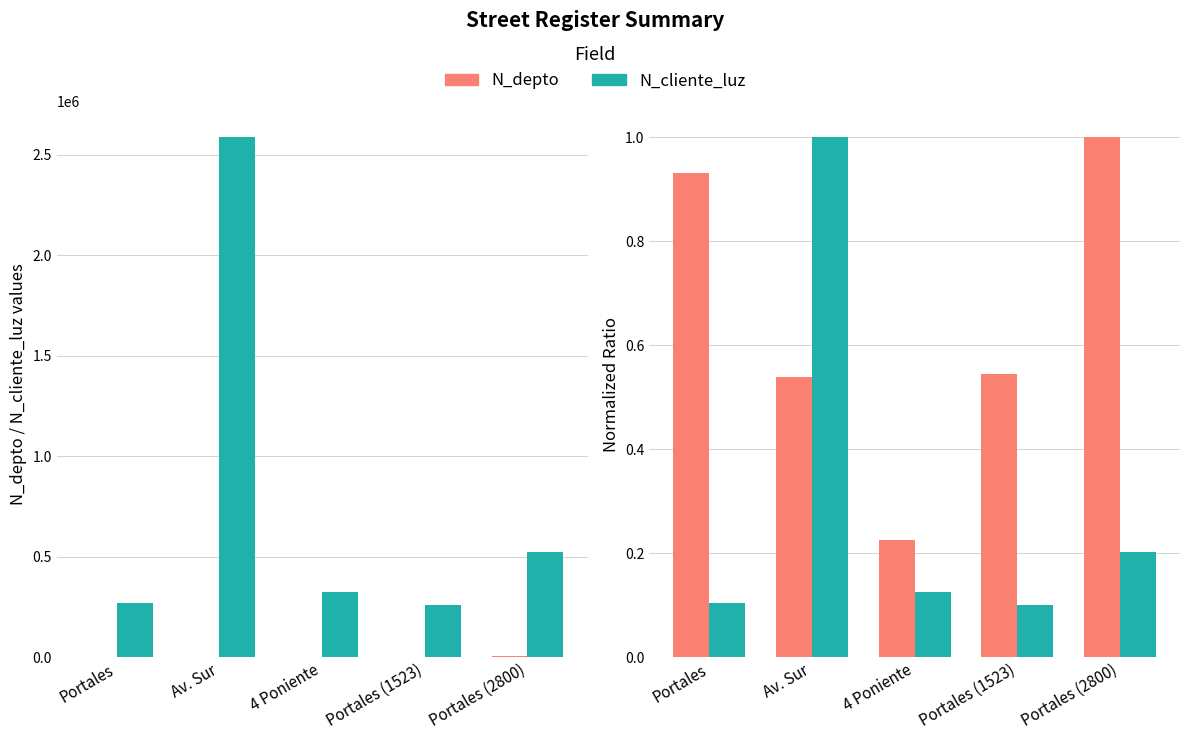

What is the label of the 3rd bar from the left?

4 Poniente